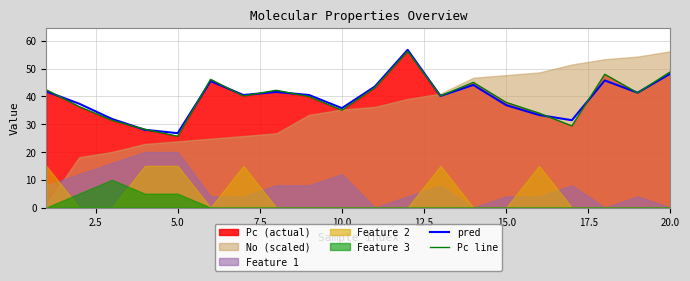

True or false: Pc line and pred intersect in this chart.

True